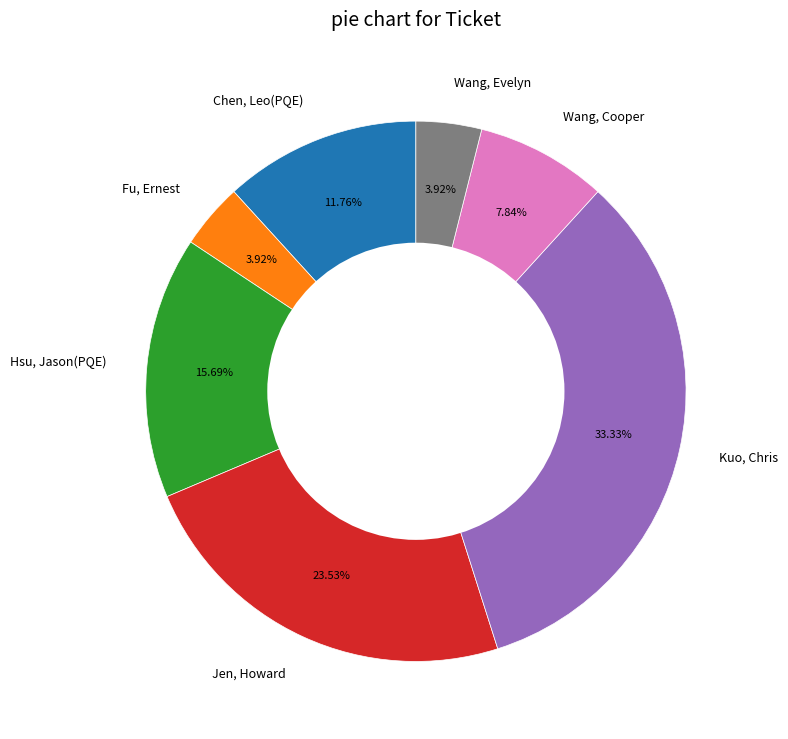

What portion of the pie excludes Kuo, Chris?

66.7%